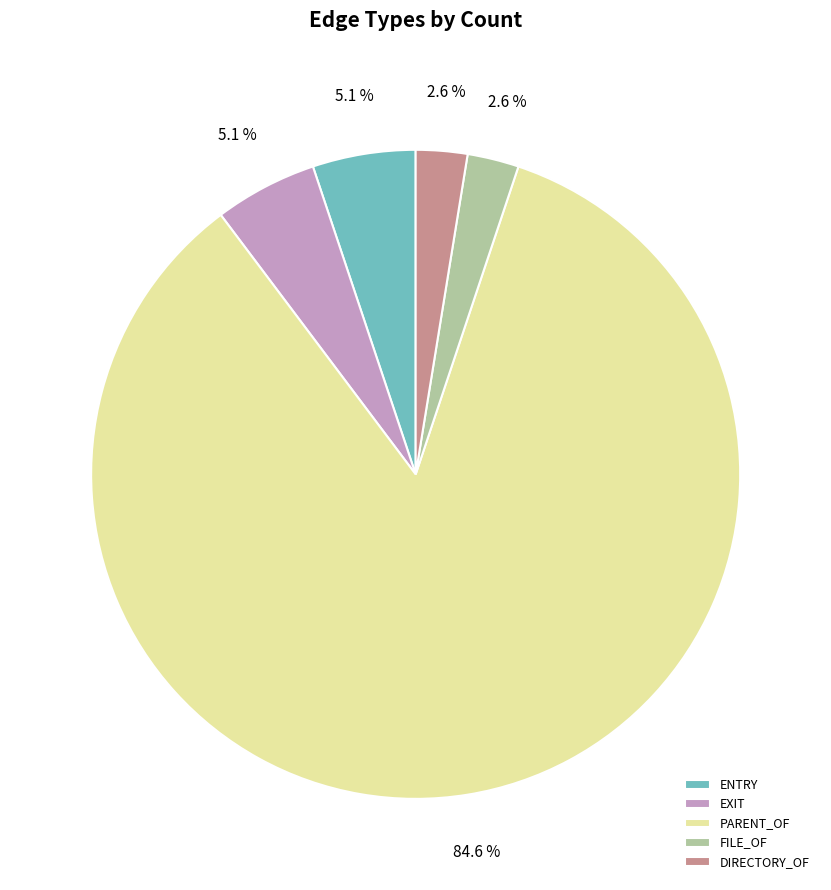

Which slice is the largest?

PARENT_OF